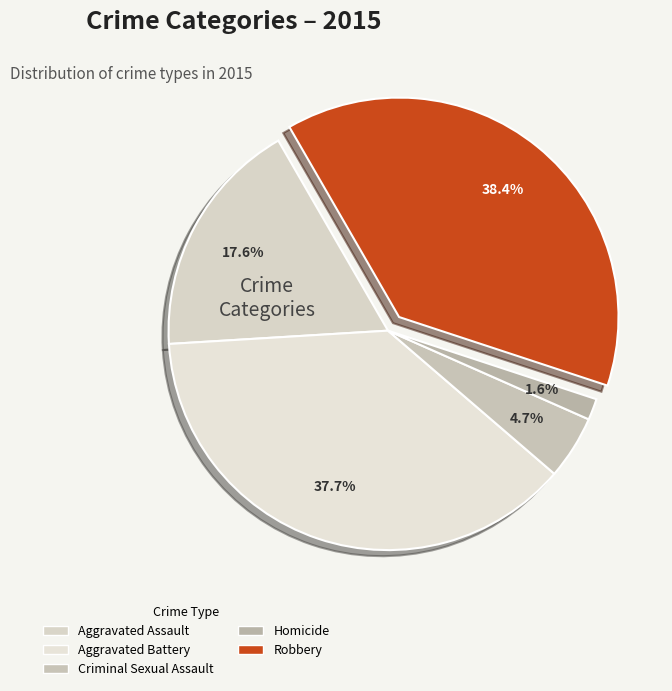

What is the change in value from Aggravated Assault to Criminal Sexual Assault?

-58